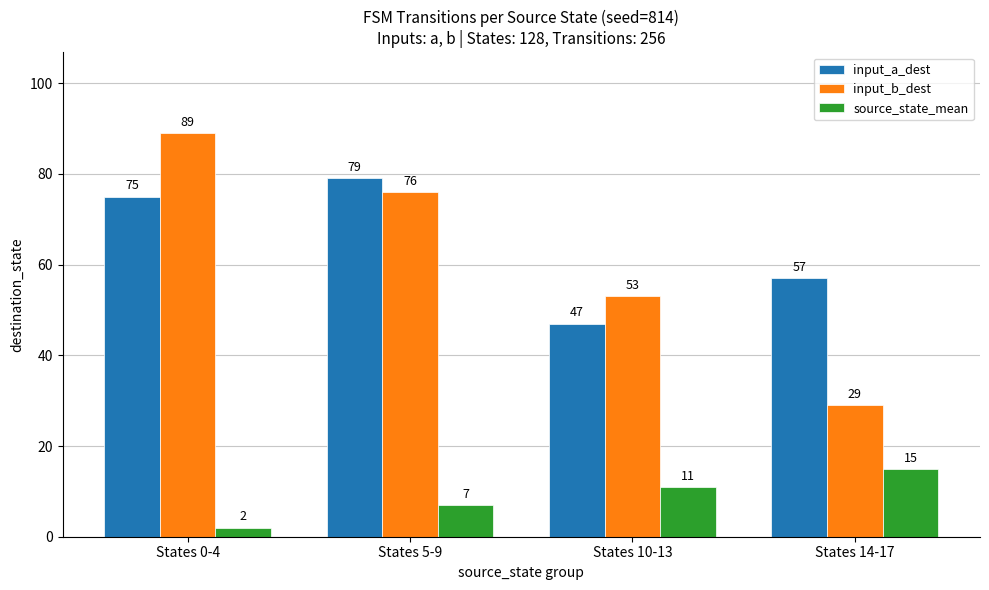

What is the difference between the maximum and minimum values in the input_b_dest series?

60